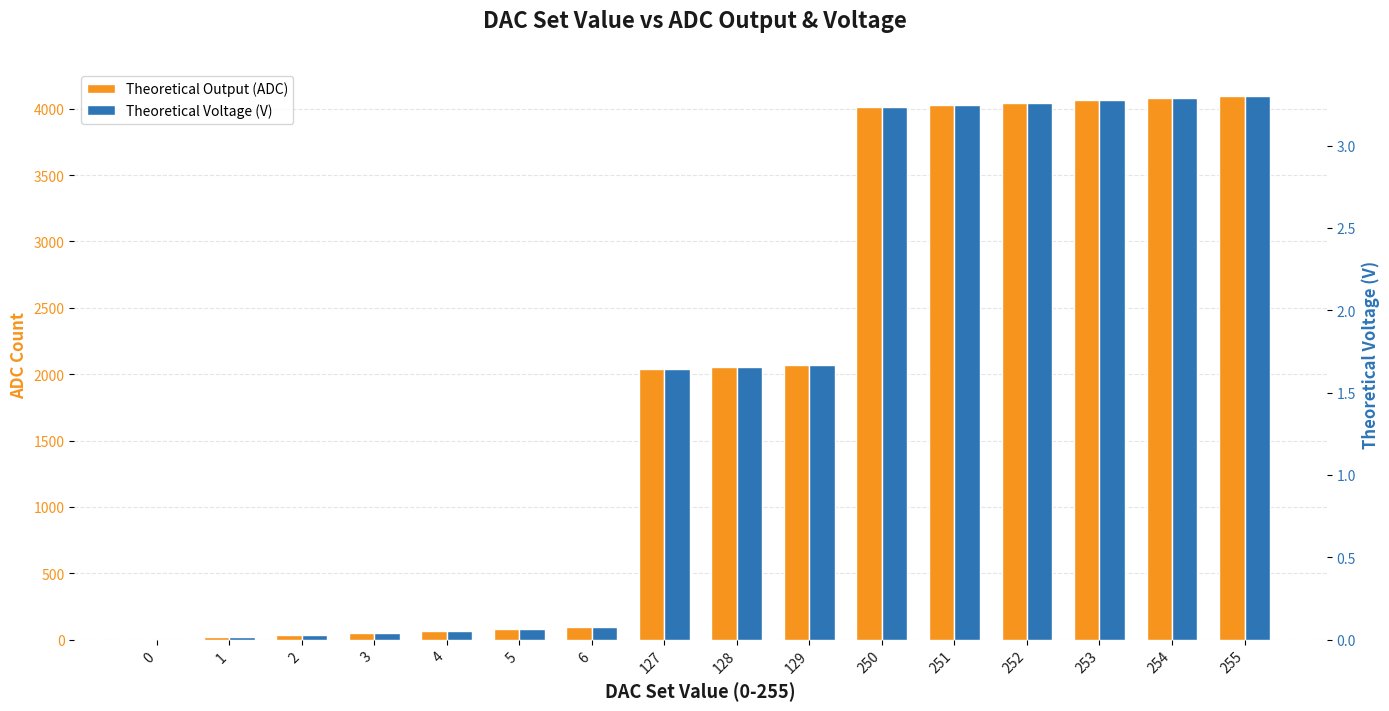

Reading left to right, list all the values displayed in this chart.

Theoretical Output (ADC): 0.0	16.1	32.1	48.2	64.2	80.3	96.4	2039.5	2055.5	2071.6	4014.7	4030.8	4046.8	4062.9	4078.9	4095.0
Theoretical Voltage (V): 0.0	0.0	0.0	0.0	0.1	0.1	0.1	1.6	1.7	1.7	3.2	3.2	3.3	3.3	3.3	3.3